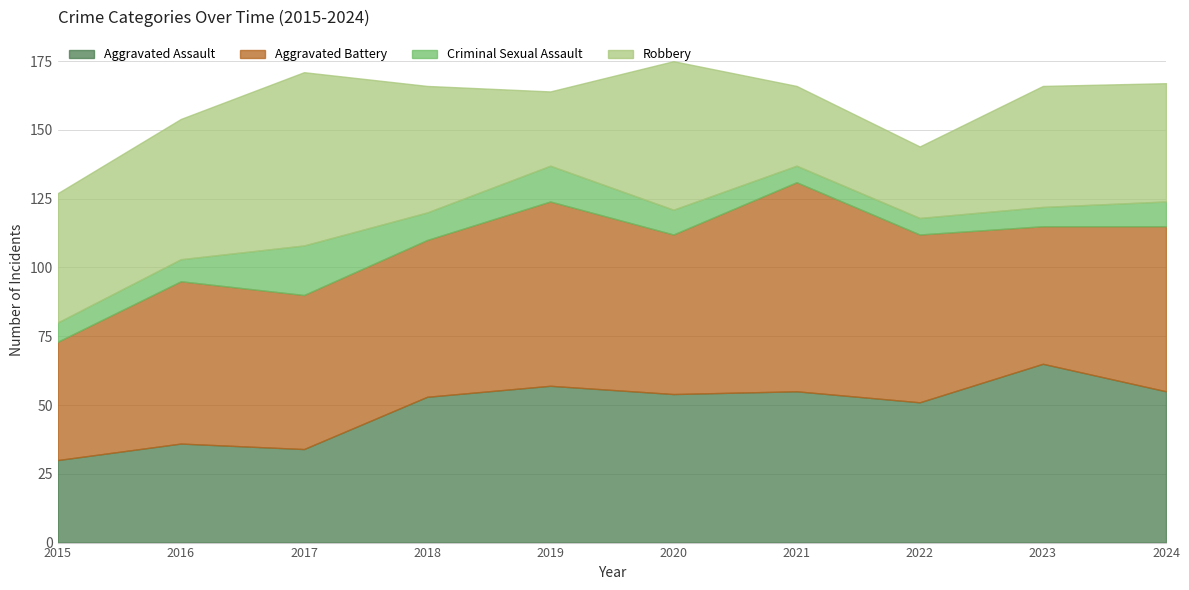

True or false: Criminal Sexual Assault and Aggravated Battery cross at least once.

False